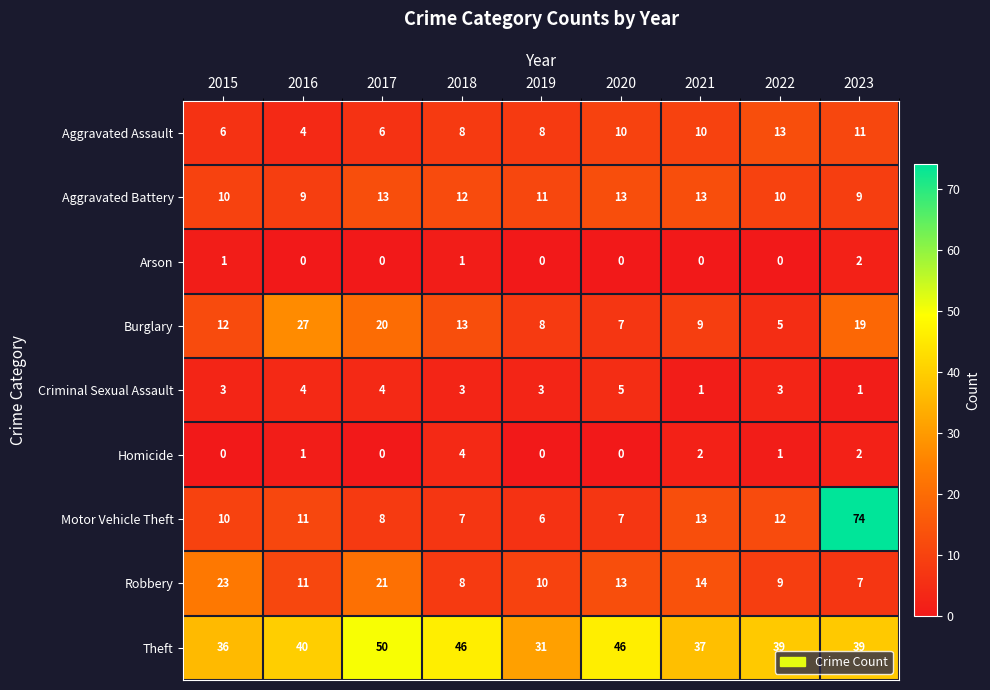

What is the sum of all Criminal Sexual Assault values?

27